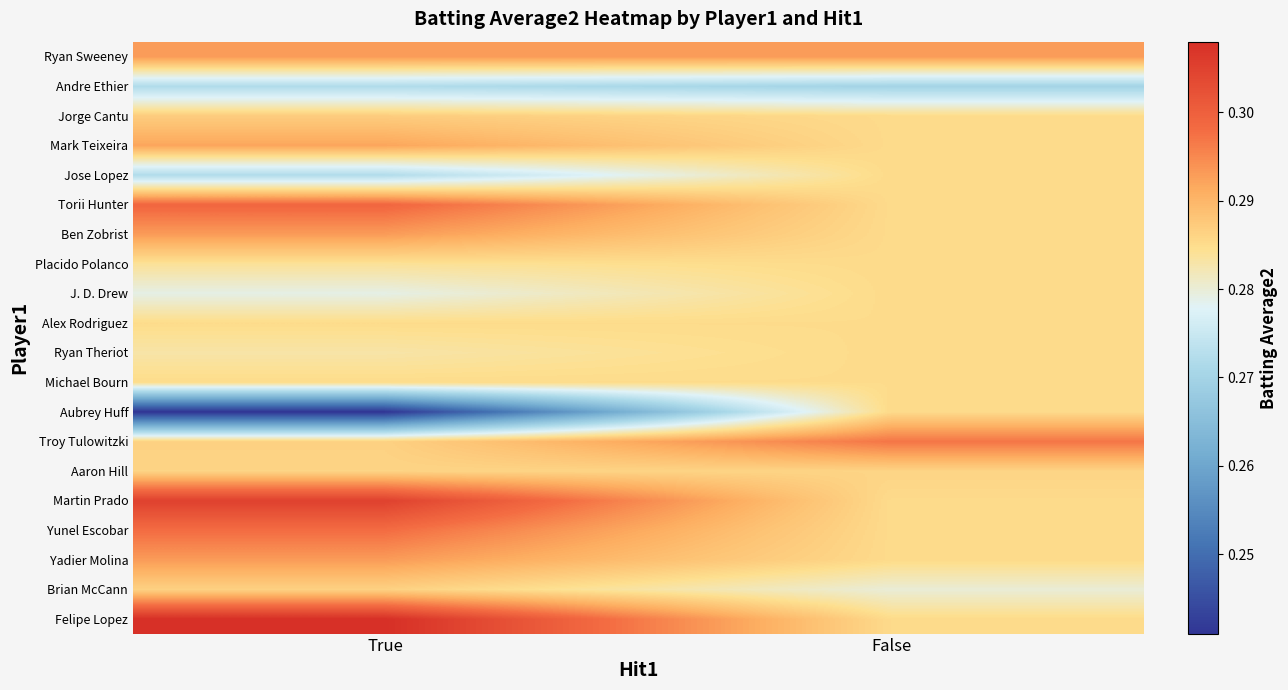

How many series are shown in this chart?

20